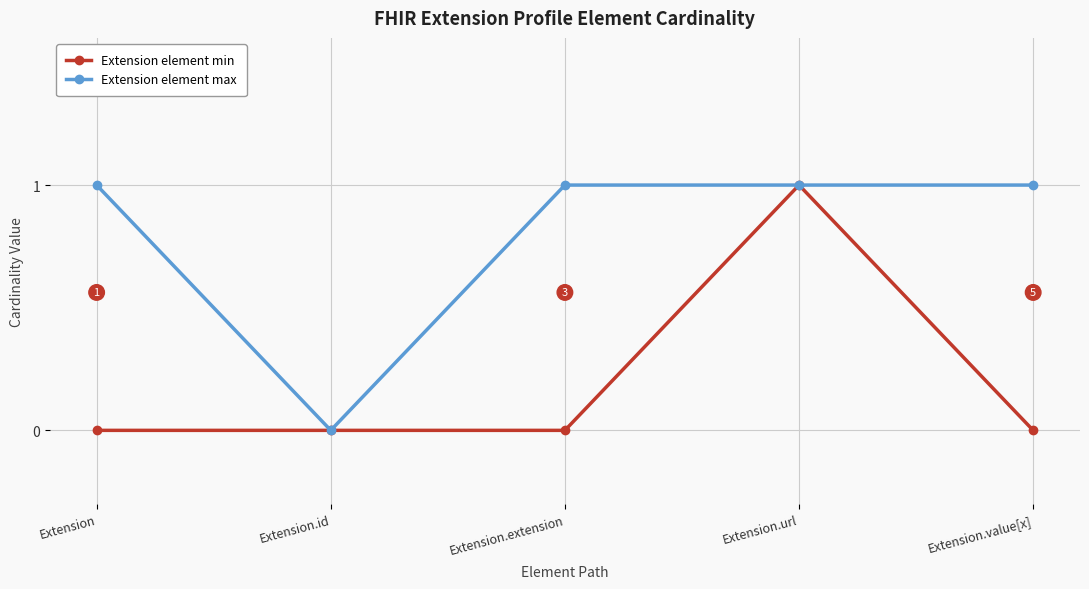

Reading right to left, transcribe all the data shown in this chart.

Extension element min: 0	1	0	0	0
Extension element max: 1	1	1	0	1